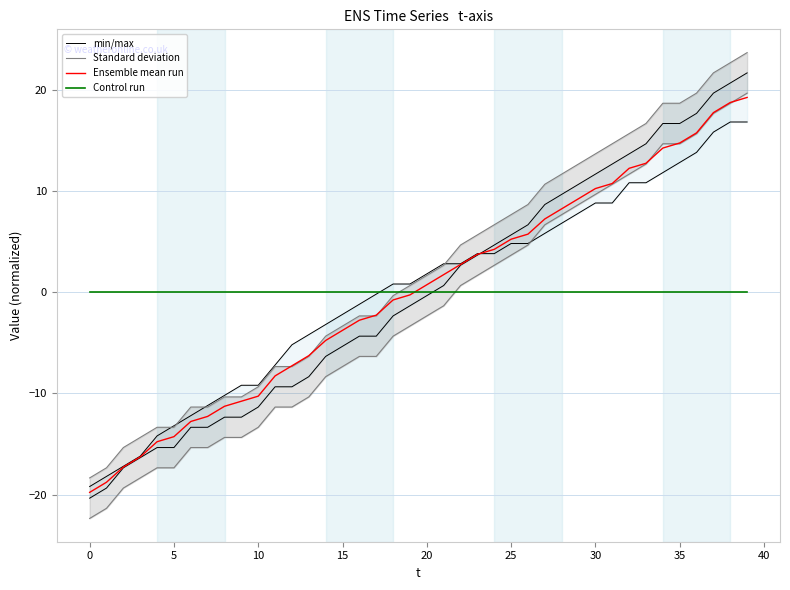

Is this an area chart (filled region under the line)?

No